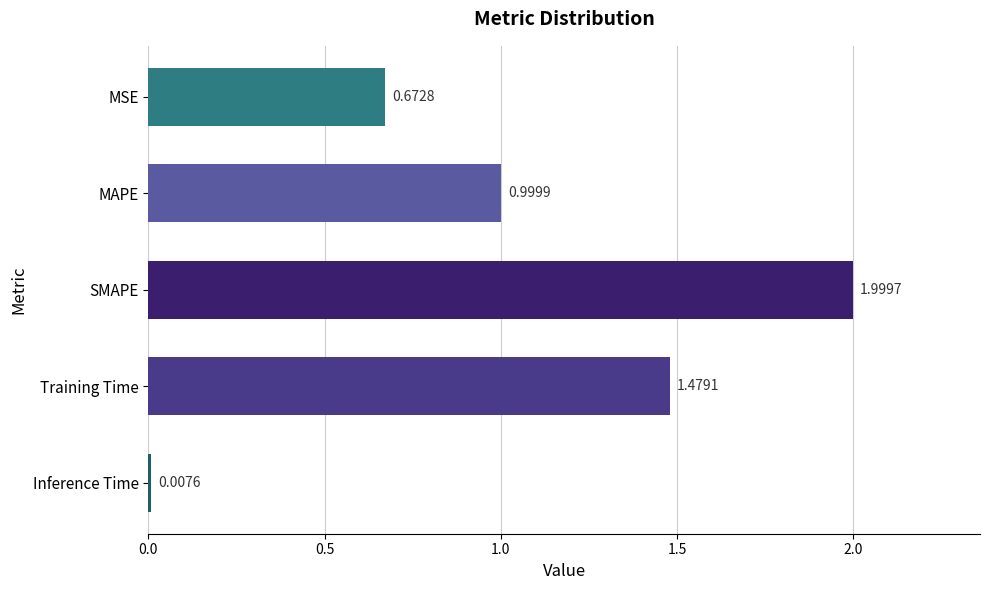

What is the sum of all values?

5.2